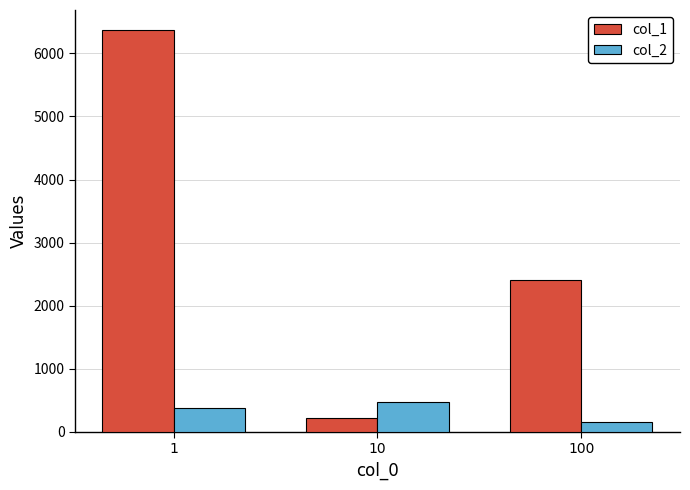

How many bars are there in each group?

2